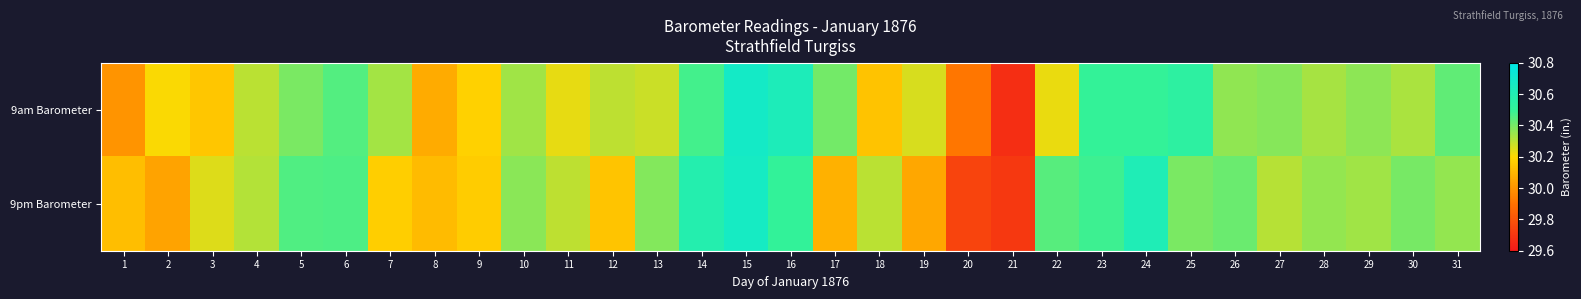

How many distinct data groups are displayed?

2